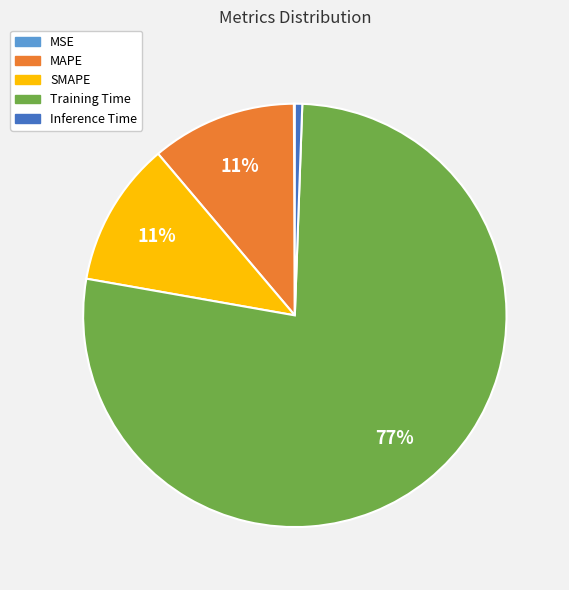

To the nearest percent, what percentage of the pie is MAPE?

11%